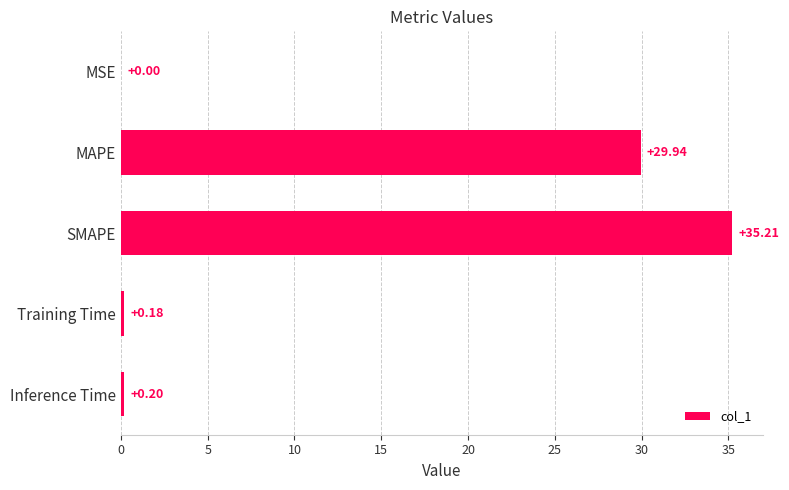

Which category has the highest value across all series?

SMAPE